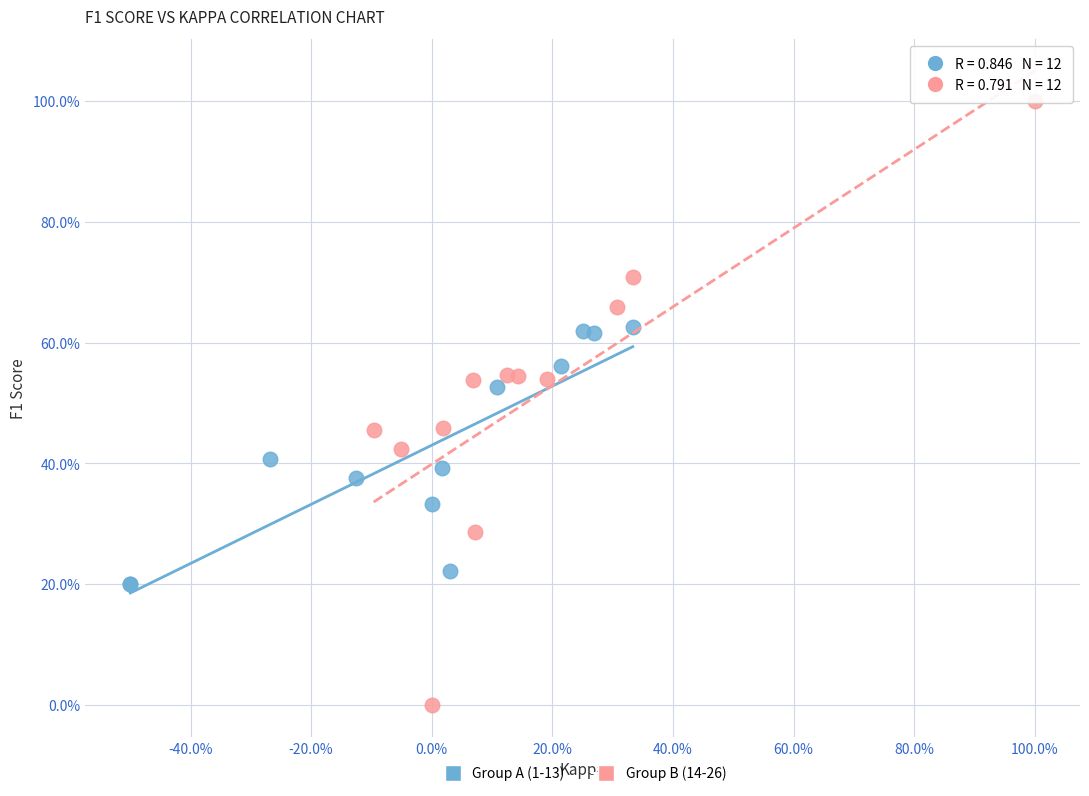

What are all the series names shown in the legend?

Group A (1-13), Group B (14-26)